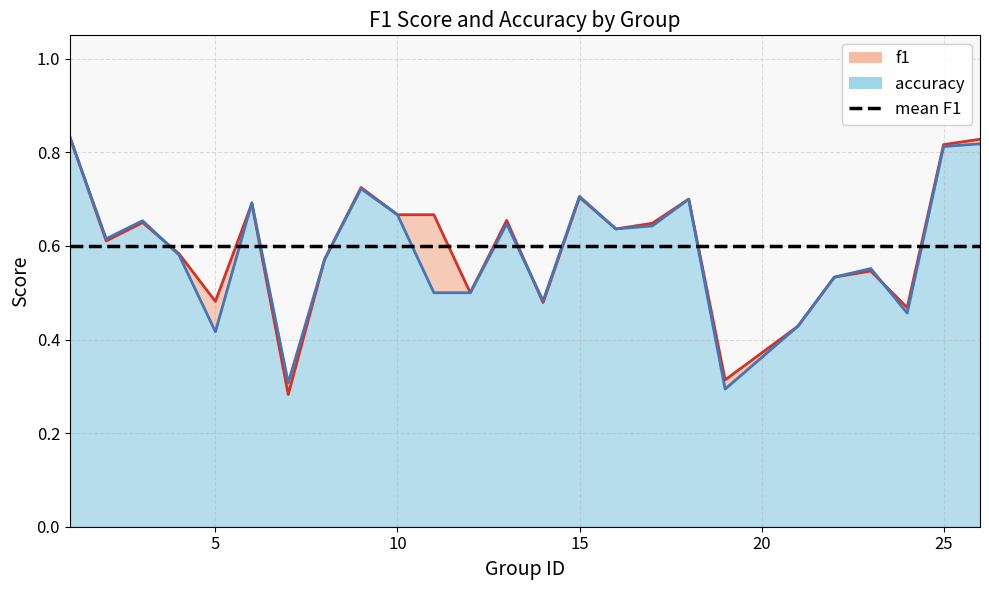

After their last crossing, which series has the higher values: accuracy or f1?

f1